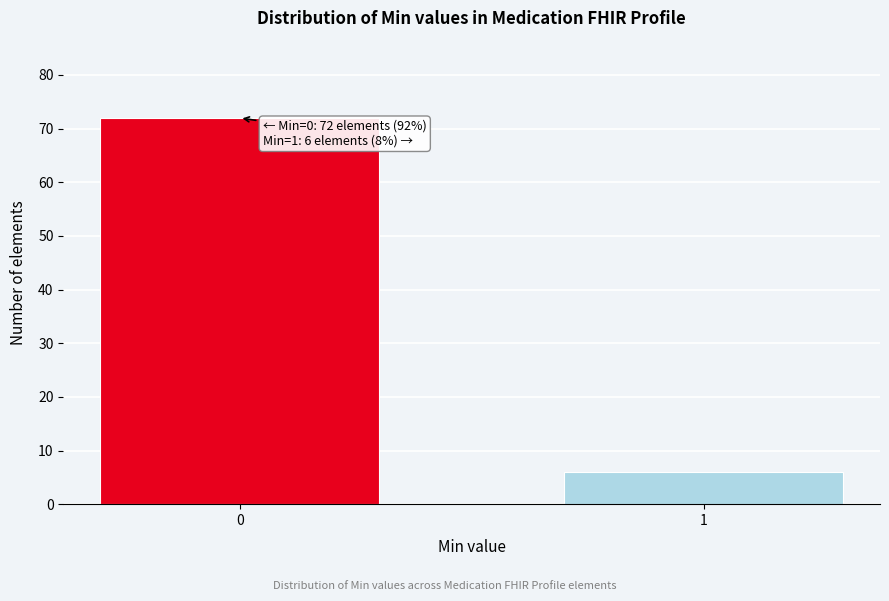

Reading left to right, what are all the values shown in this chart?

0=72	1=6